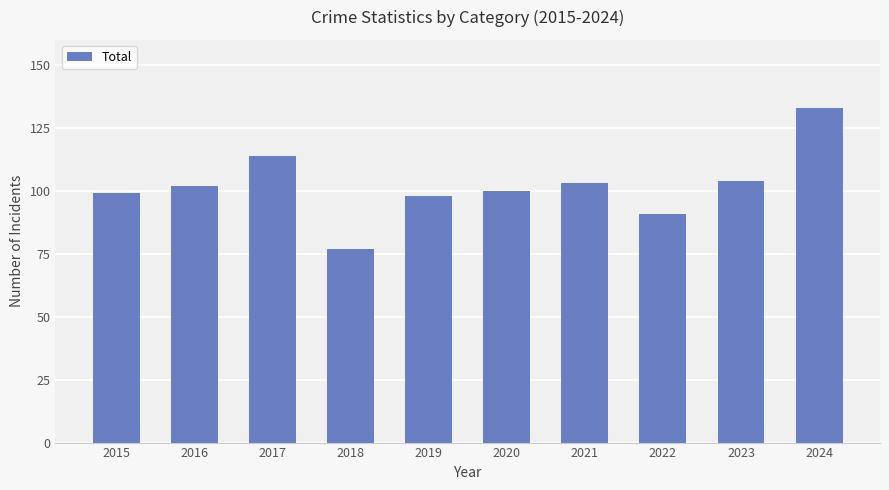

Is it true that the value at 2018 is 77?

True